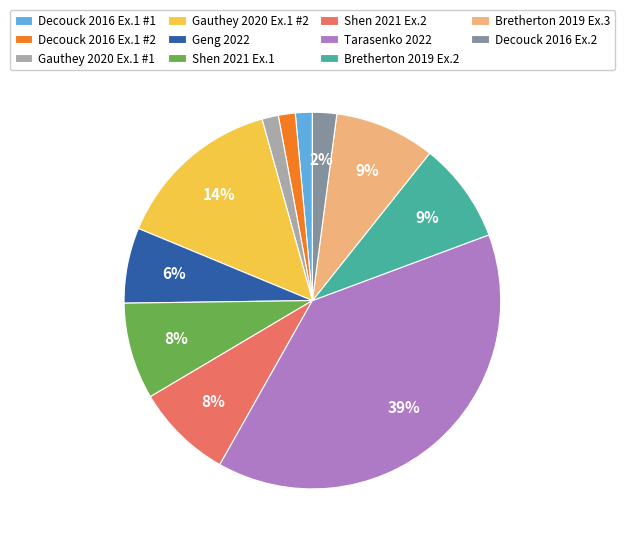

Is the sum of Gauthey 2020 Ex.1 #1 and Shen 2021 Ex.2 greater than half?

No